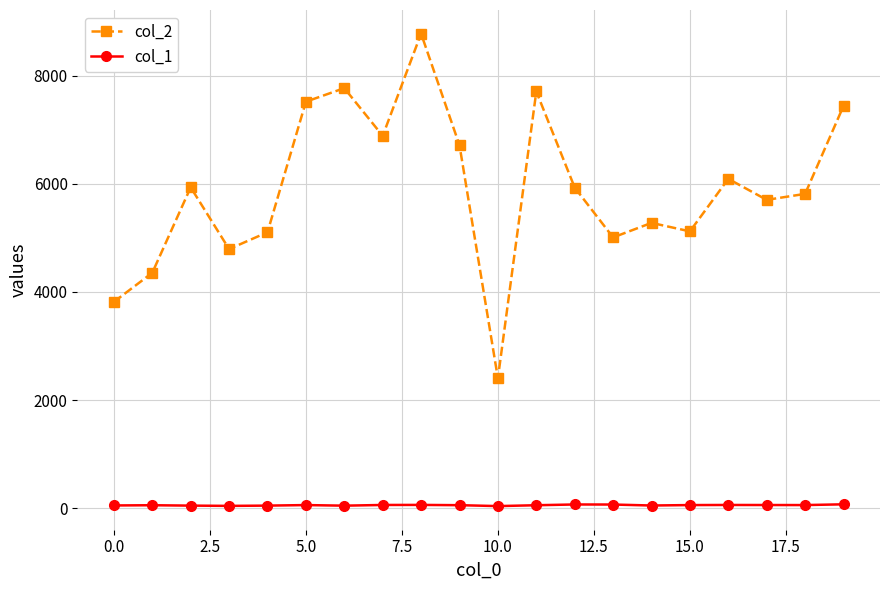

True or false: col_2 and col_1 intersect in this chart.

False